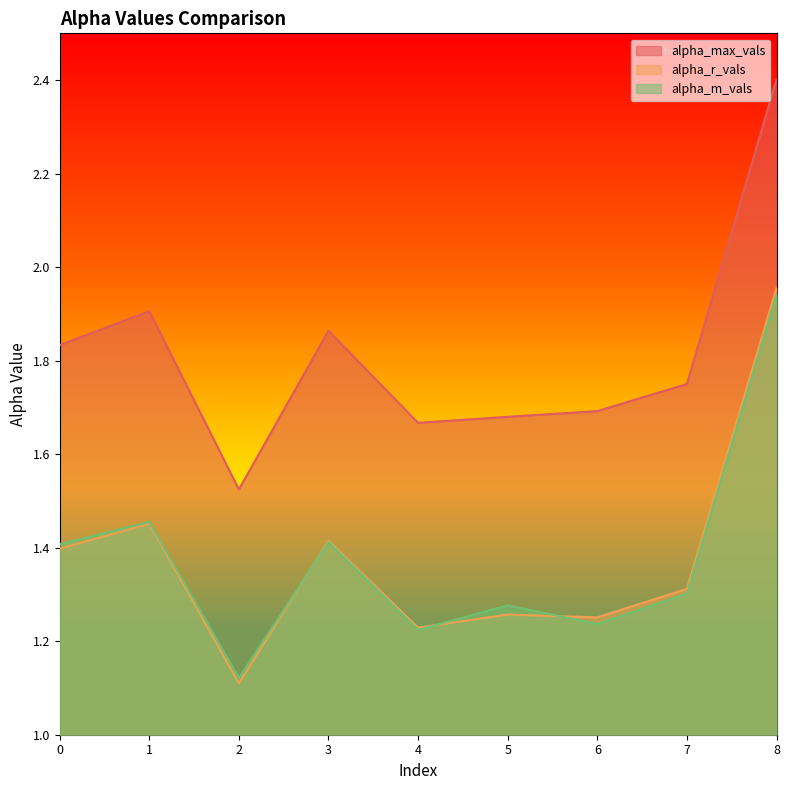

At which category does alpha_r_vals reach its first local valley?

2